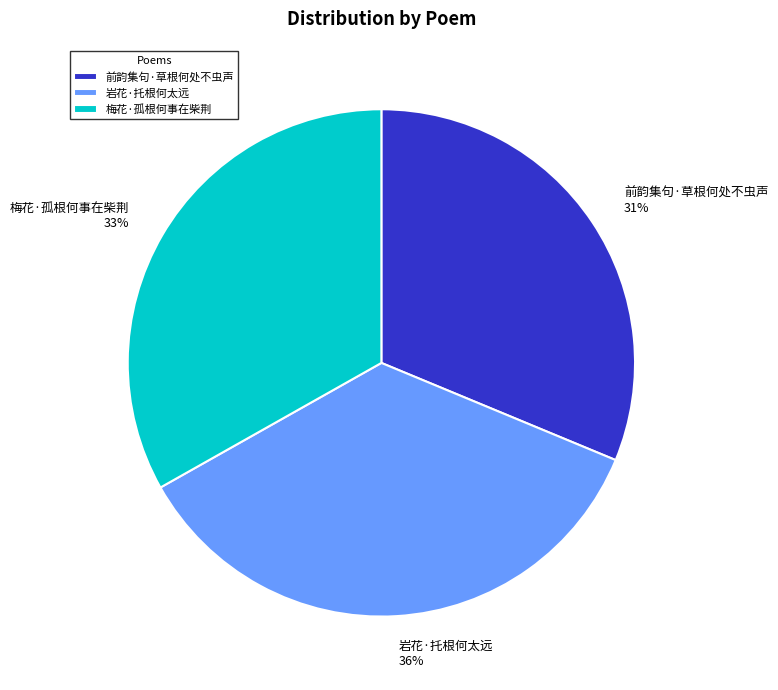

Is it true that 前韵集句·草根何处不虫声 is 31% of the pie?

True